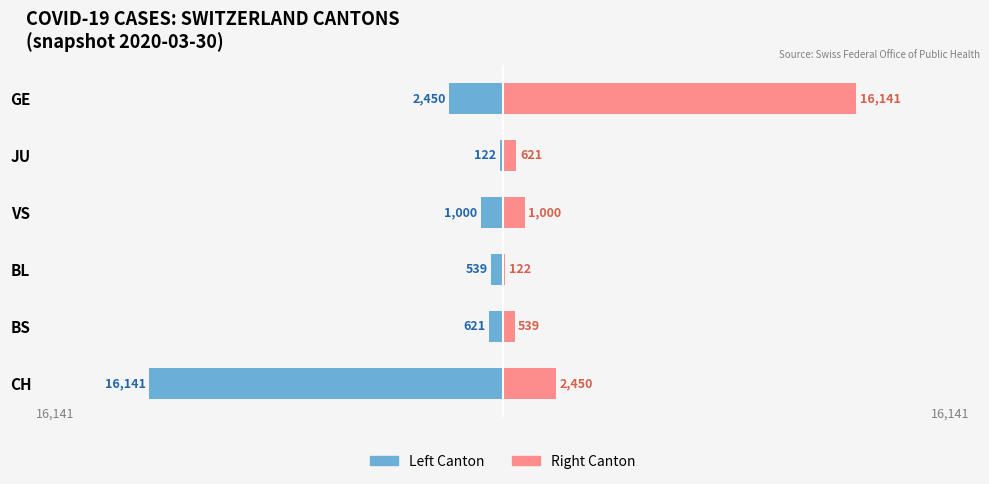

True or false: Cantons (right) has a value of 16141 at 0.

True